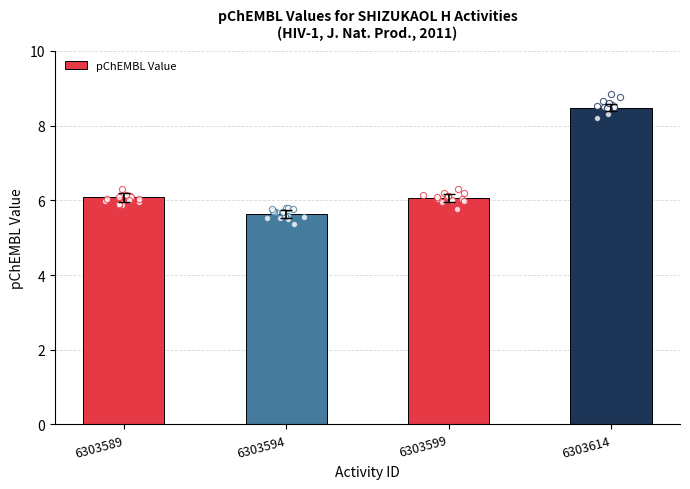

Which has a higher value, 6303589 or 6303594?

6303589